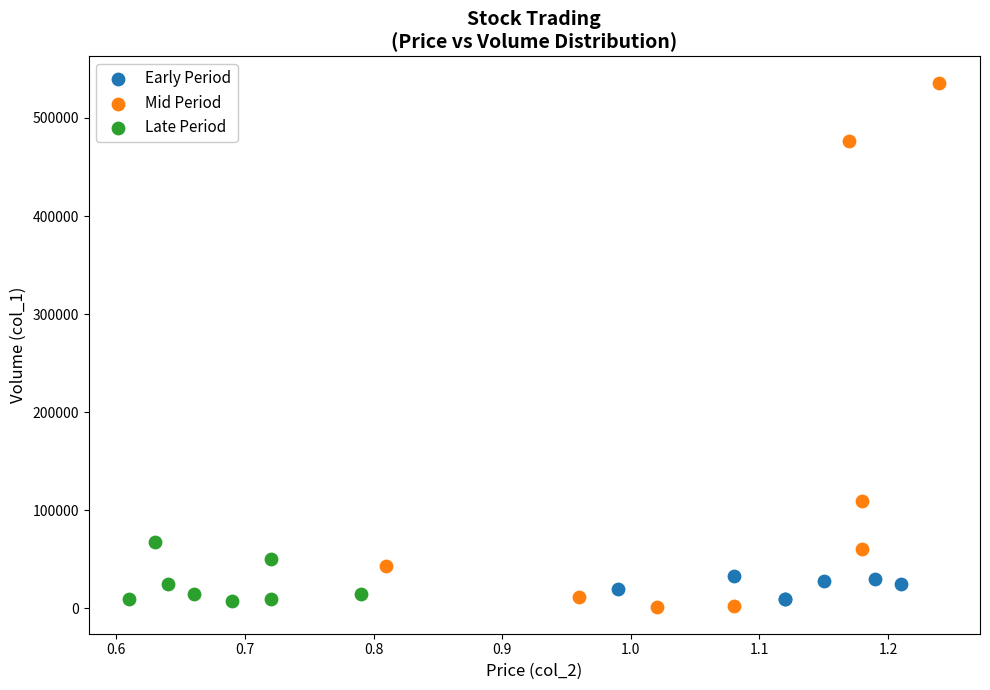

Which series contains the highest Y value?

Mid Period